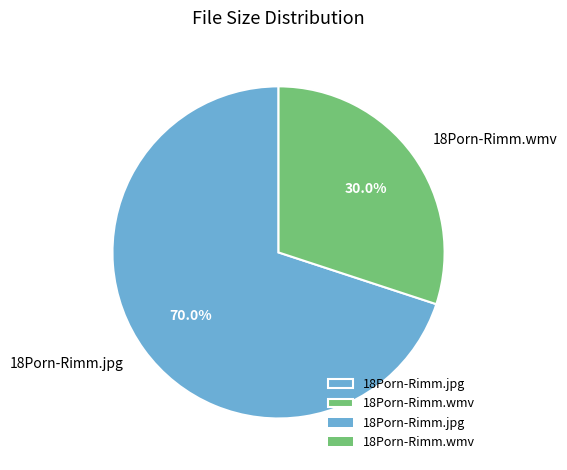

To the nearest percent, what is the average slice percentage?

50%